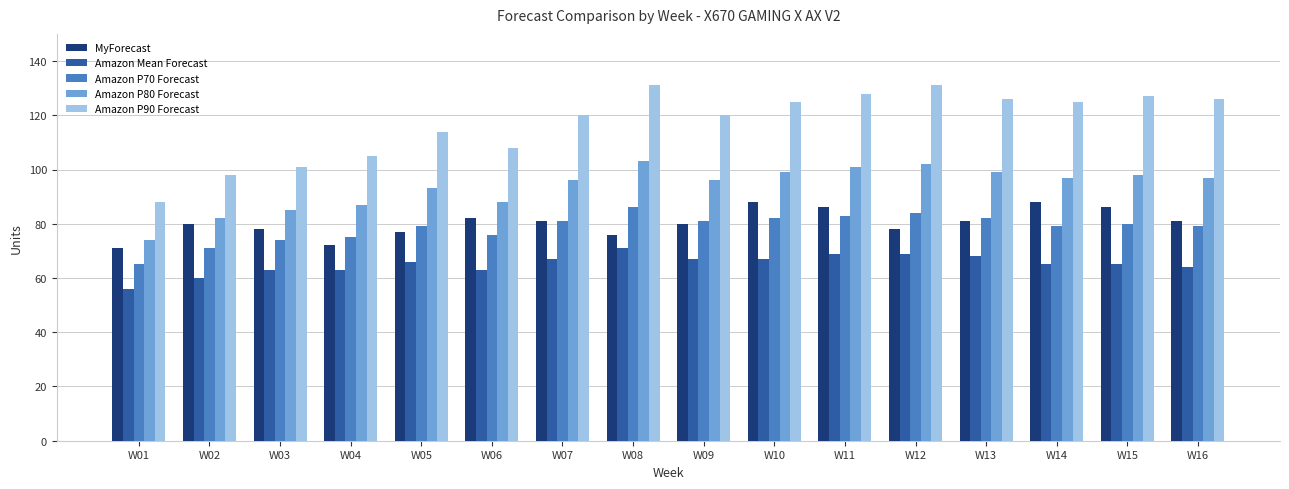

How many bars are there in total?

80